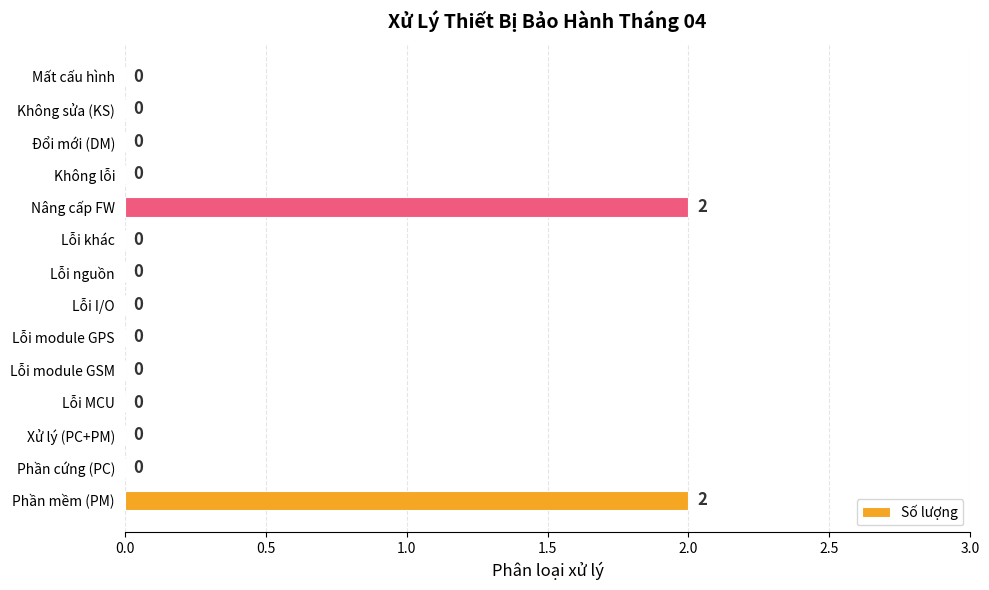

What is the change in value from Lỗi khác to Nâng cấp FW?

+2